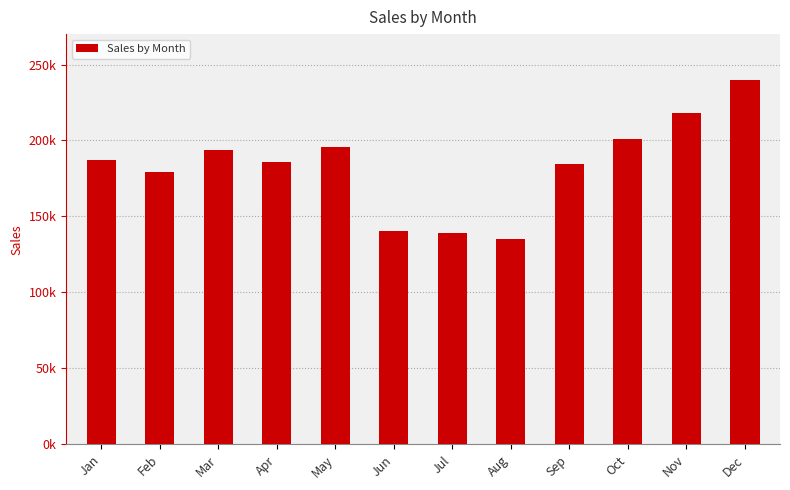

Are the bars grouped side by side (vs. stacked)?

No